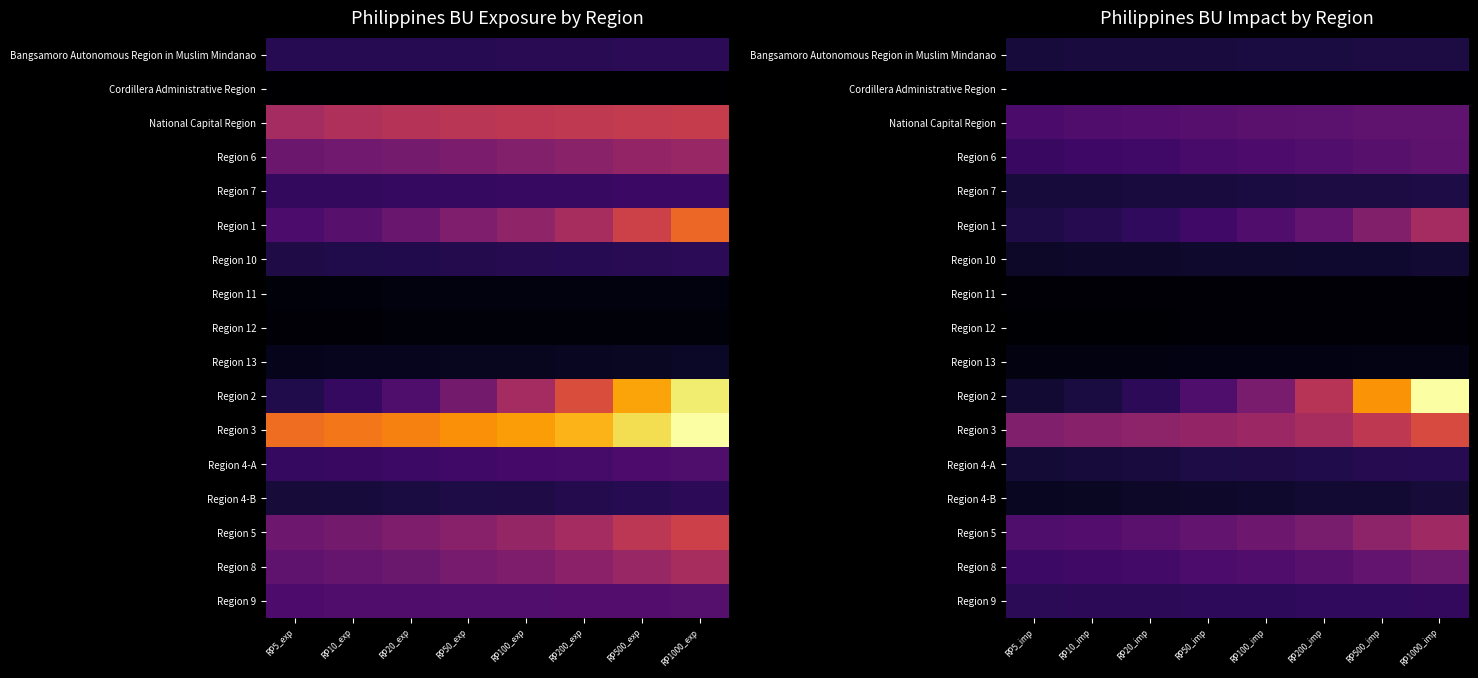

What is the difference between the Region 2 values at RP20_imp and RP10_imp?

26.6